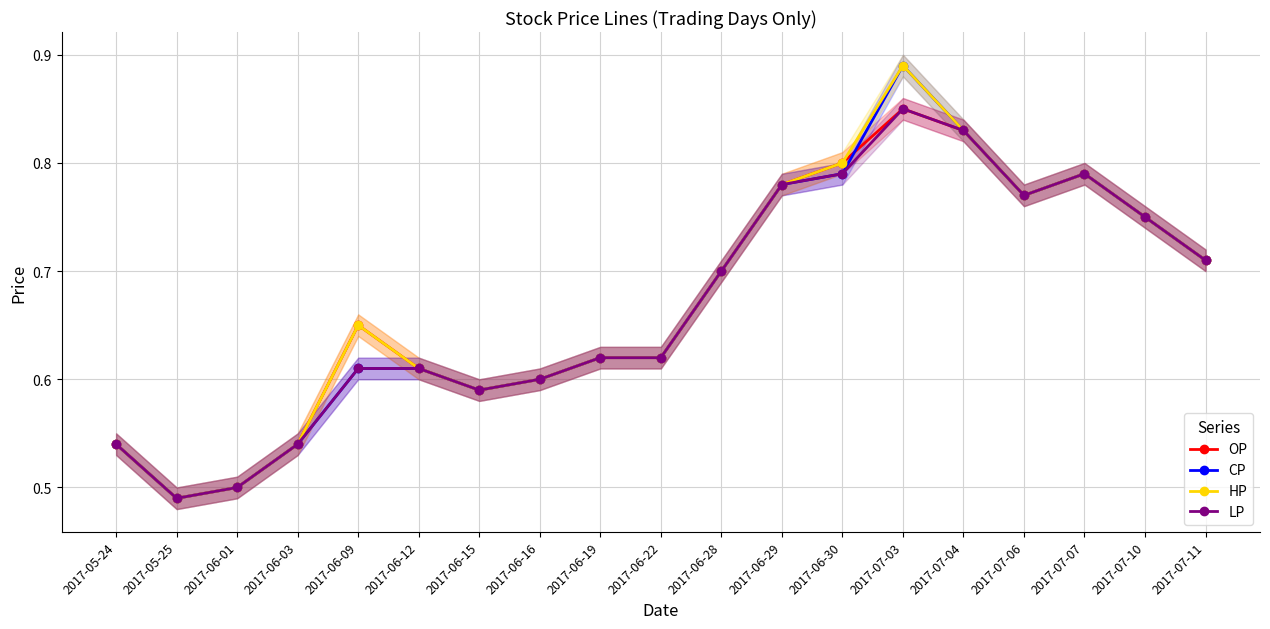

What are all the series names shown in the legend?

OP, CP, HP, LP